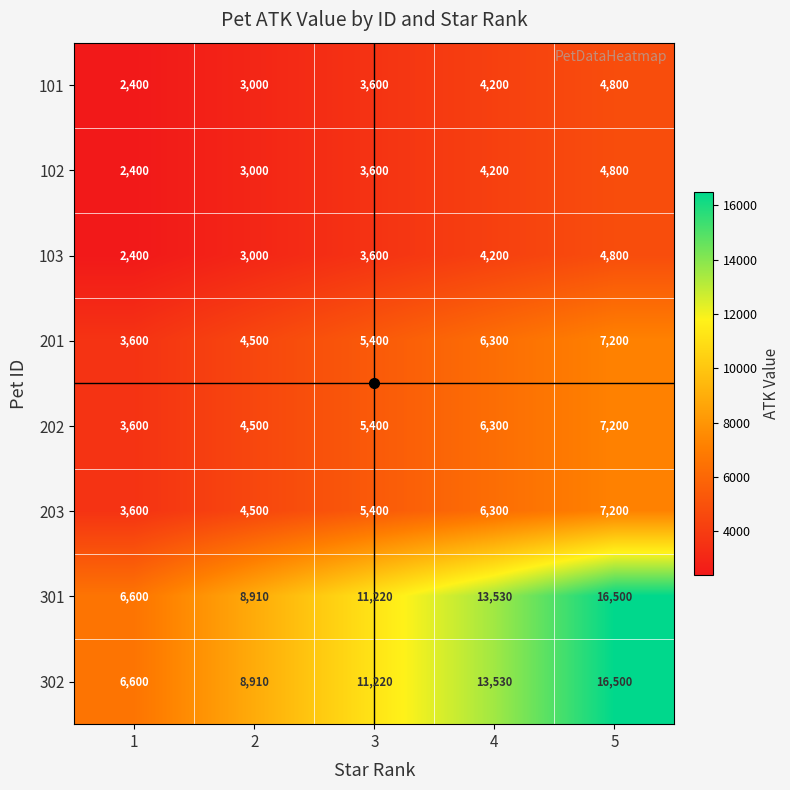

At how many categories does at least one series exceed 4988?

5